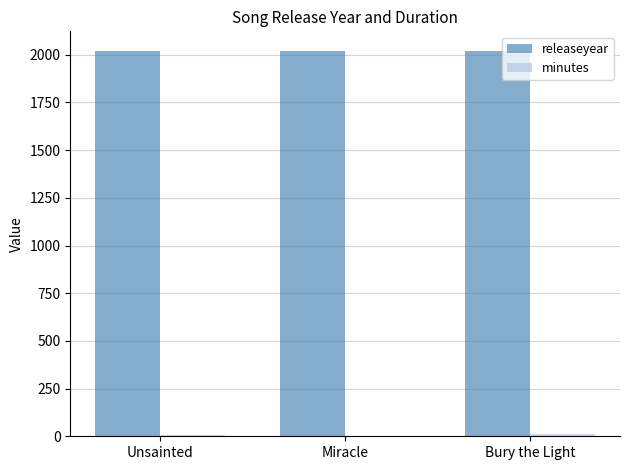

Is it true that releaseyear equals 1132.7 at Miracle?

False